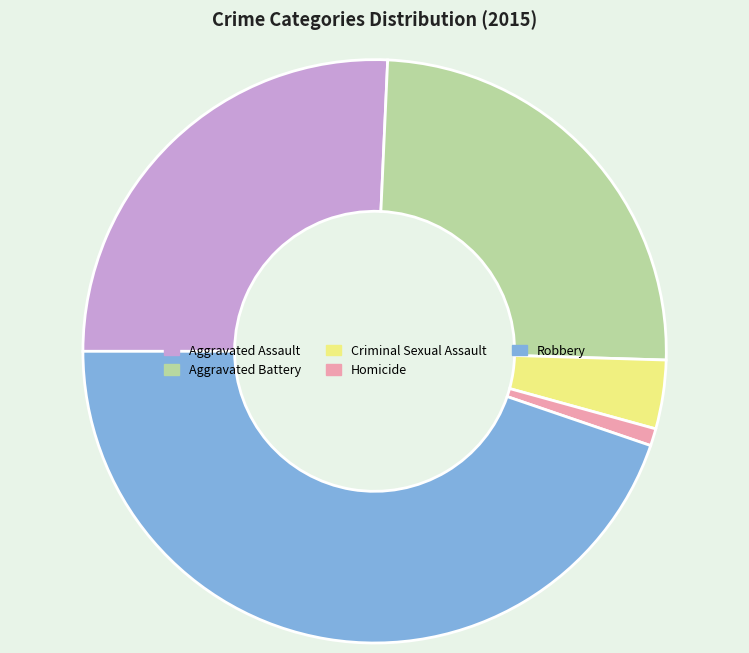

Which slice is the smallest?

Homicide